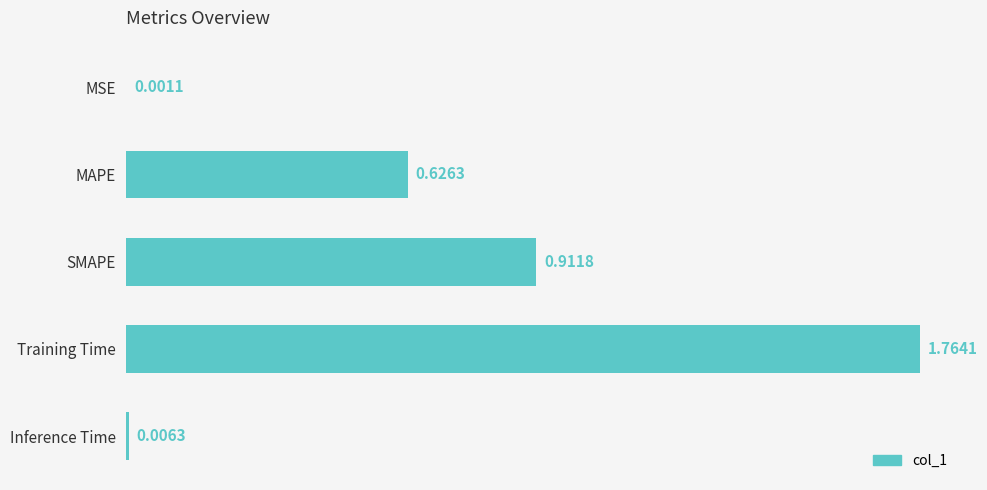

What is the change in value from MAPE to Training Time?

+1.1